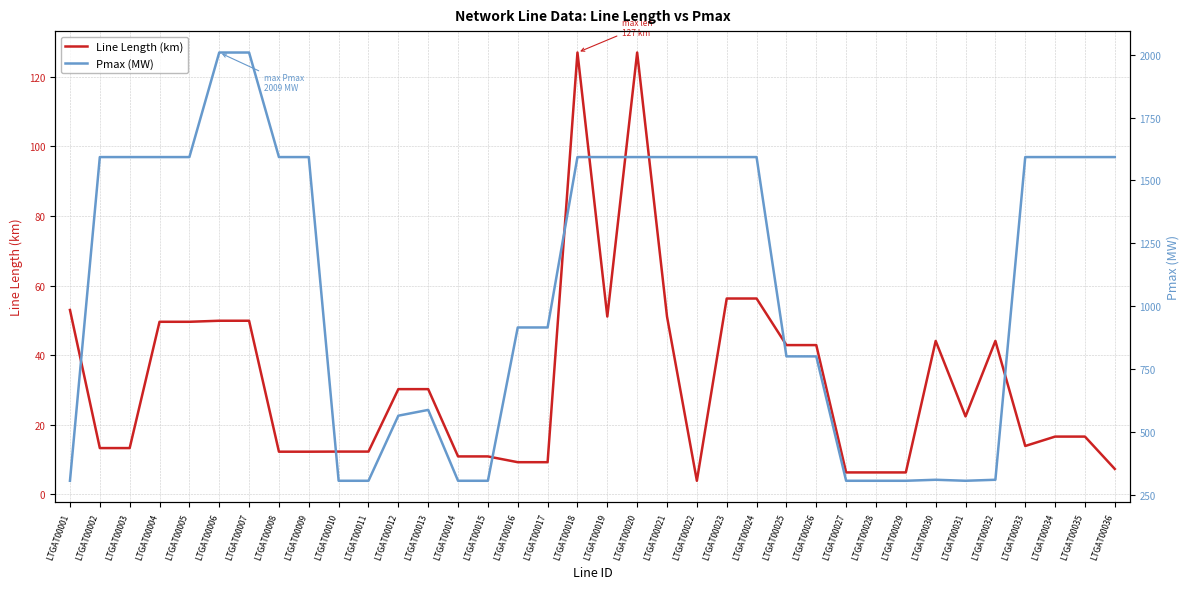

Reading left to right, extract all data points from this chart.

Line Length (km): 53.0	13.3	13.3	49.6	49.6	49.9	49.9	12.3	12.3	12.3	12.3	30.2	30.2	10.9	10.9	9.2	9.2	127.0	51.1	127.0	51.1	3.9	56.3	56.3	42.9	42.9	6.3	6.3	6.3	44.1	22.4	44.1	13.9	16.6	16.6	7.3
Pmax (MW): 305.0	1593.0	1593.0	1593.0	1593.0	2009.0	2009.0	1593.0	1593.0	305.0	305.0	564.0	587.0	305.0	305.0	915.0	915.0	1593.0	1593.0	1593.0	1593.0	1593.0	1593.0	1593.0	800.0	800.0	305.0	305.0	305.0	309.0	305.0	309.0	1593.0	1593.0	1593.0	1593.0